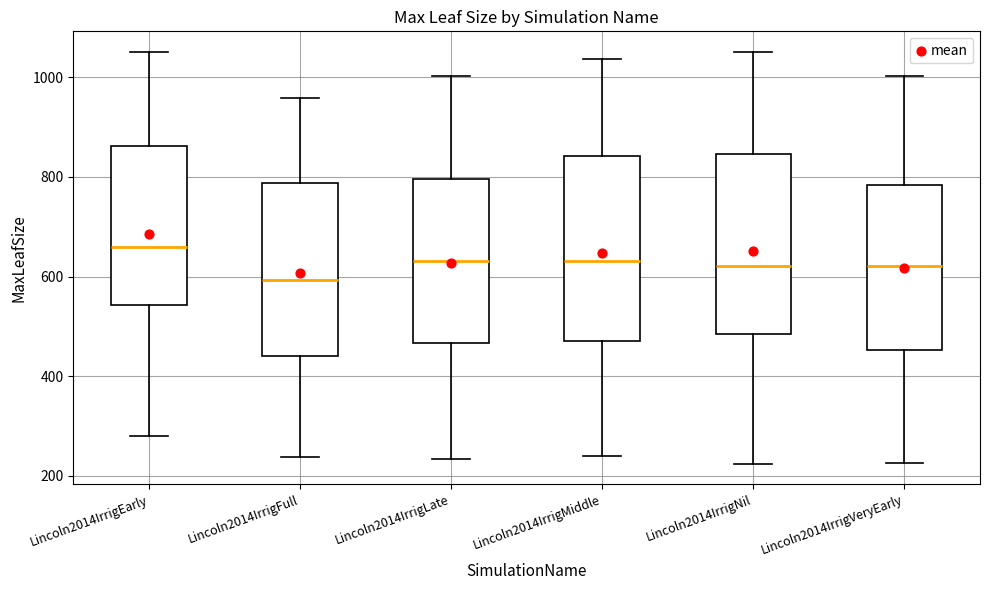

Which box has the lowest median line?

Lincoln2014IrrigFull